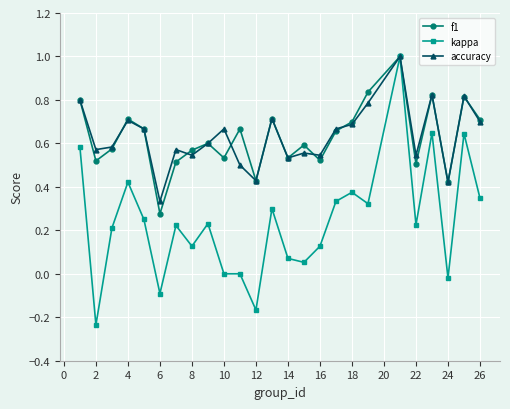

Which series has the largest range (max minus min)?

kappa